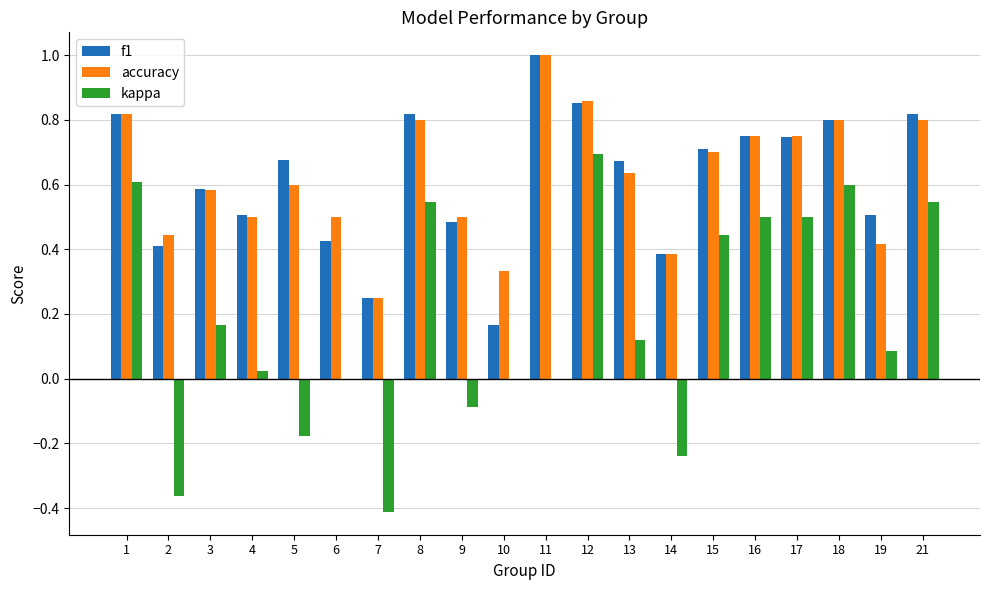

What are all the series names shown in the legend?

f1, accuracy, kappa